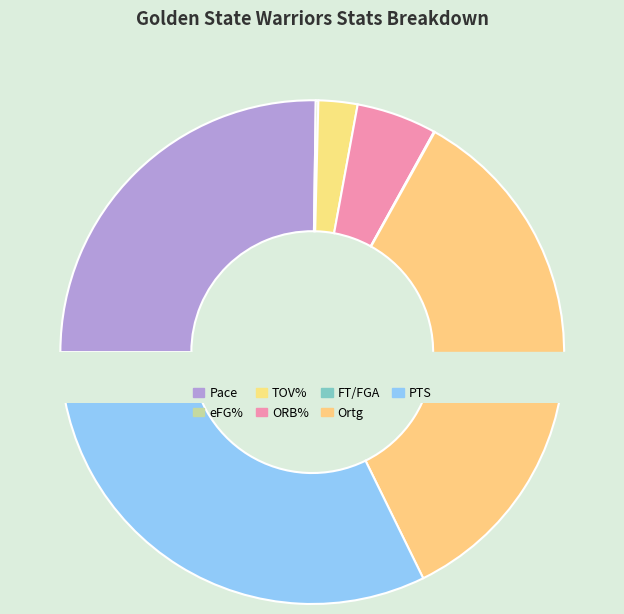

What is the change in value from ORB% to FT/FGA?

-18.3